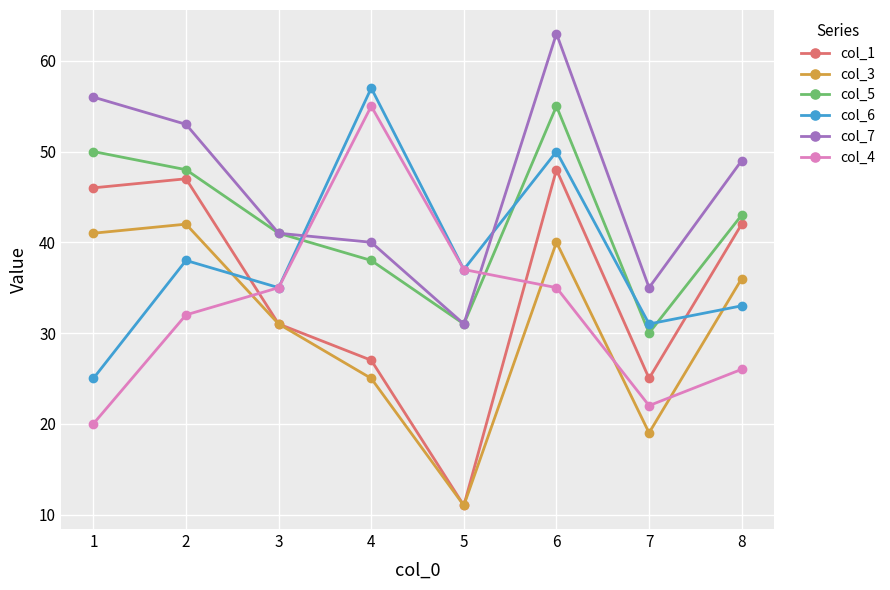

Which series changed the most between 2 and 5?

col_1